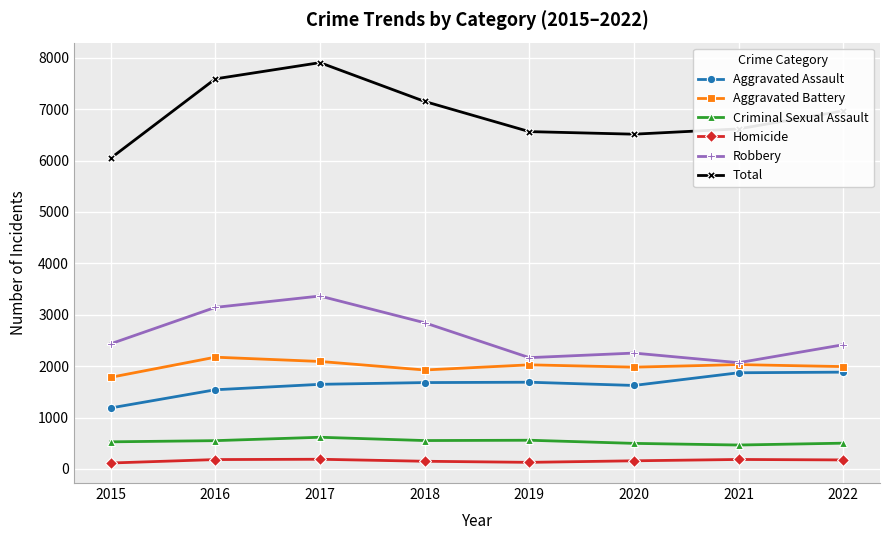

What is the maximum value for Aggravated Assault?

1883